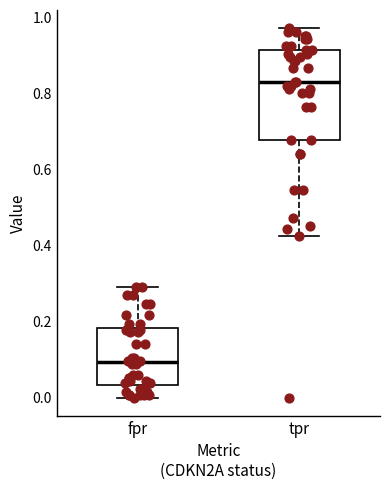

Where does the upper whisker of the box for tpr end on the y-axis? The values are not printed on the chart, so give them approximately, as read against the axis.

0.98